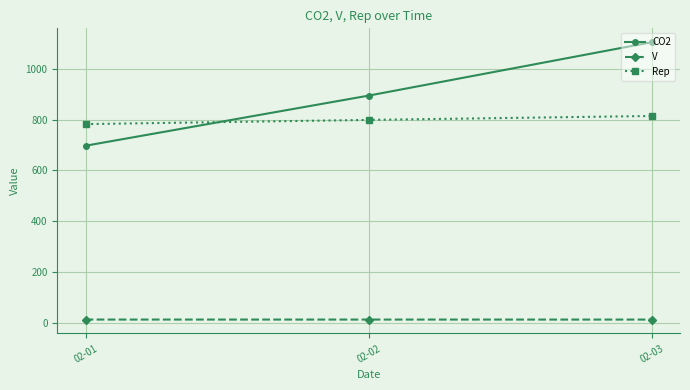

Which series has the largest range (max minus min)?

CO2